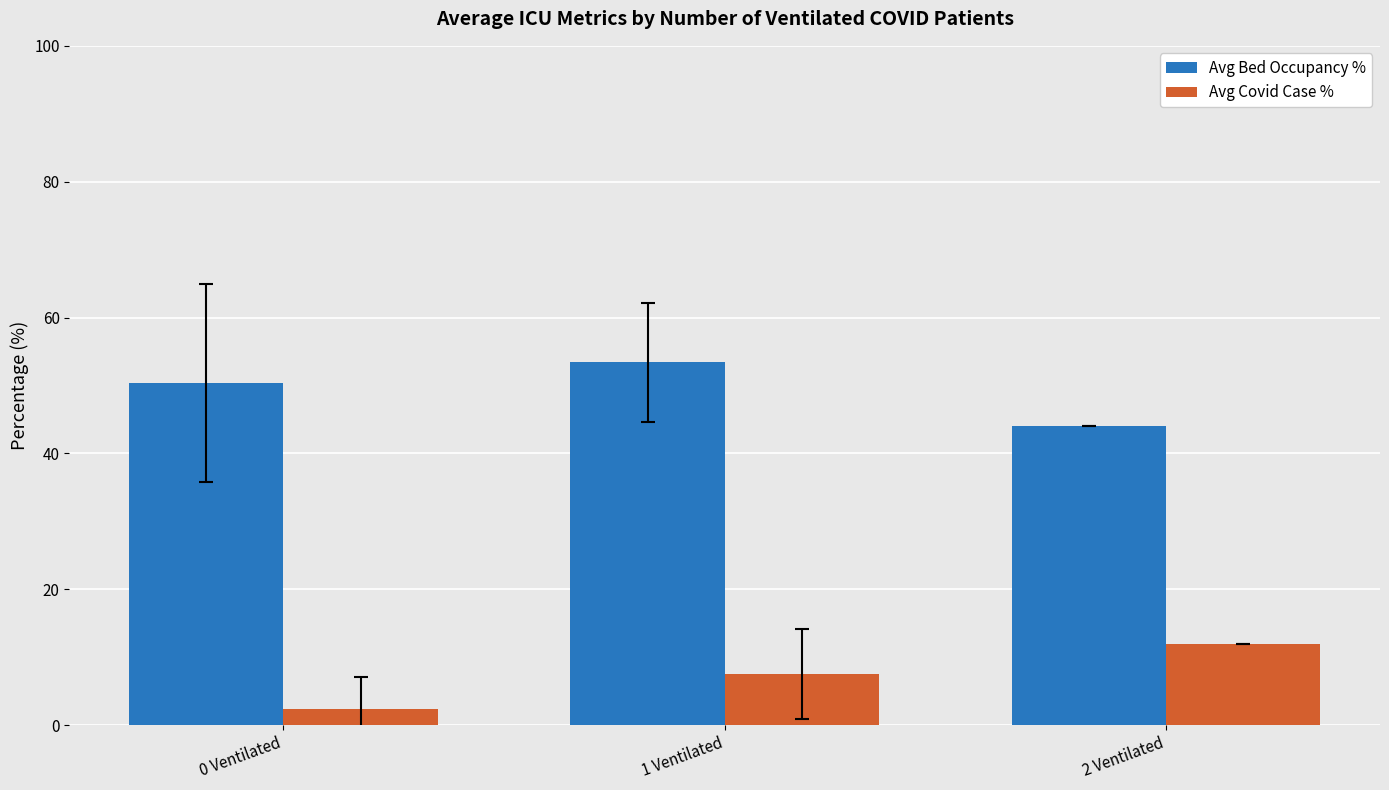

Rank the series by their average value, from highest to lowest.

Avg Bed Occupancy %, Avg Covid Case %